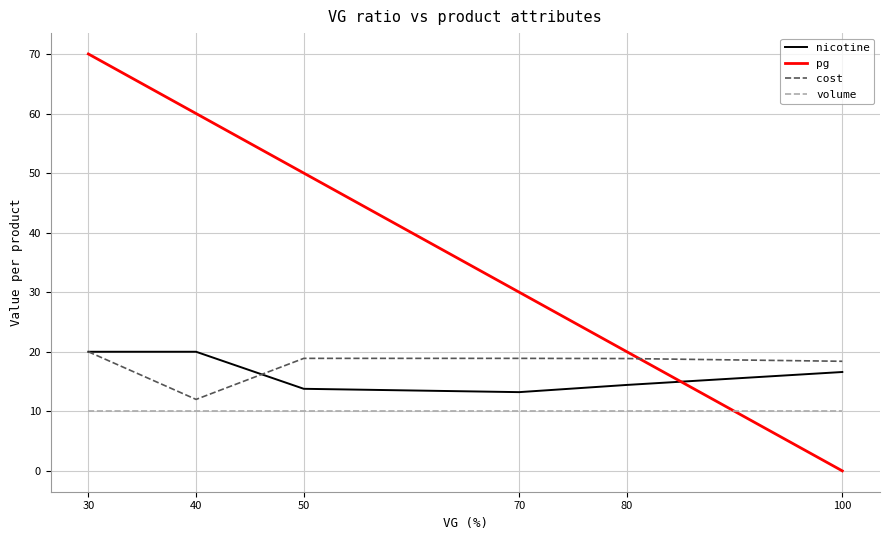

What is the lowest value of the volume series?

10.0